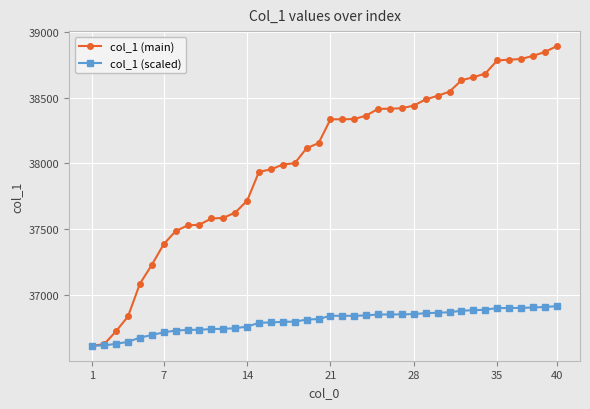

What is the greatest value displayed?

38890